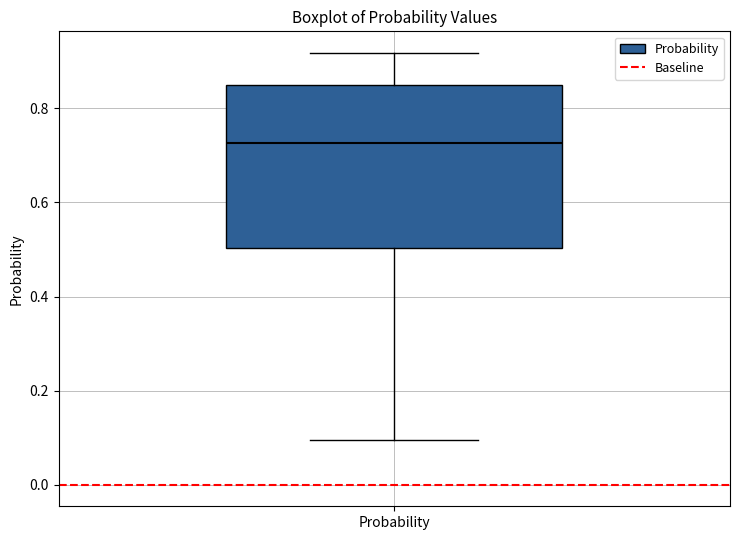

Transcribe this box plot: give where the median line is, the range the box spans, and where the two whiskers end, as read against the y-axis. The values are not printed on the chart, so give them approximately, as read against the axis.

median 0.72, box 0.50 to 0.86, whiskers 0.10 to 0.92